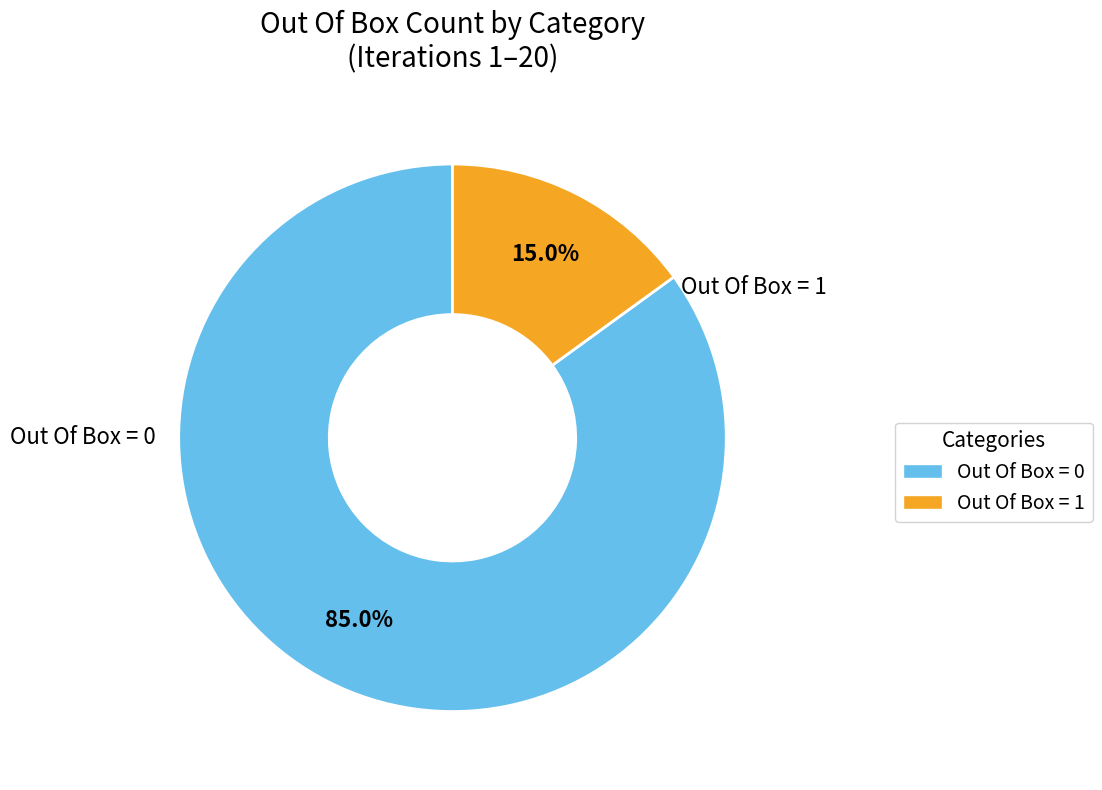

To the nearest percent, what is the combined percentage of Out Of Box = 1 and Out Of Box = 0?

100%